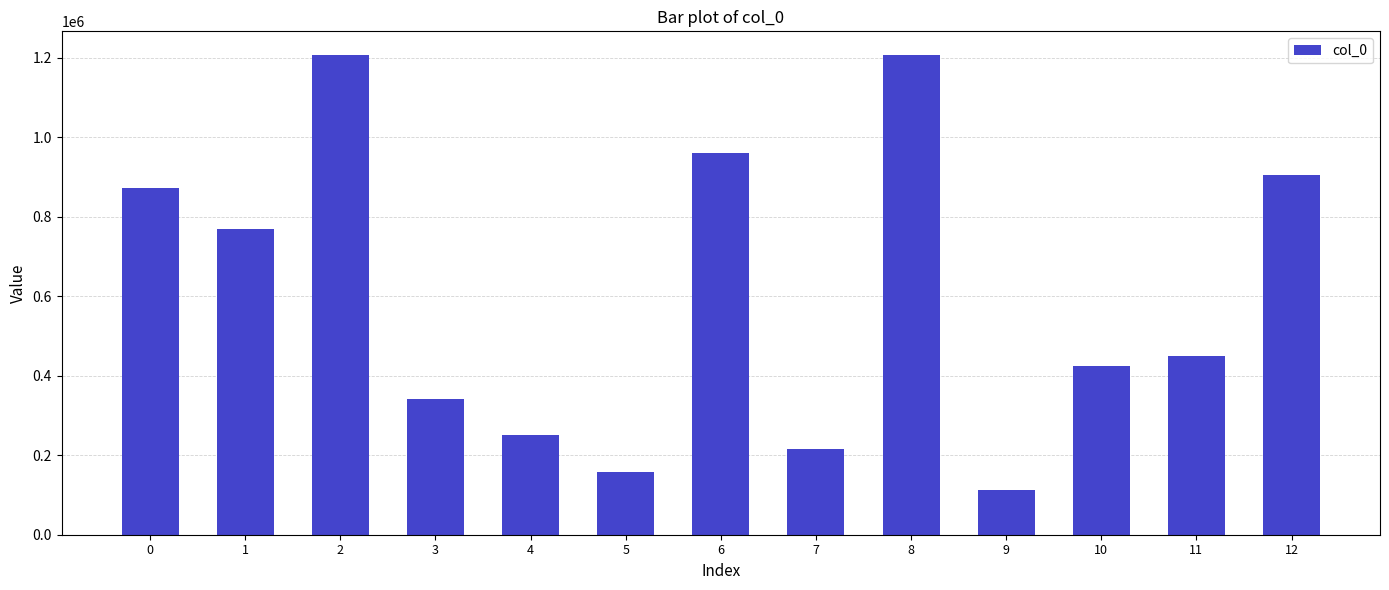

How many values are below 448976?

6